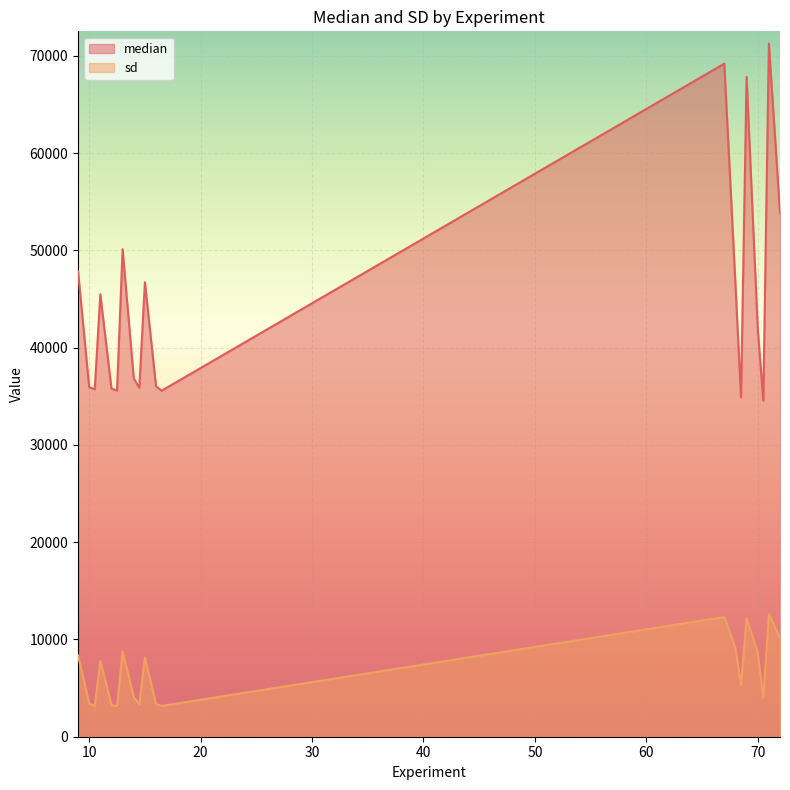

Which series has the largest total across all categories?

median